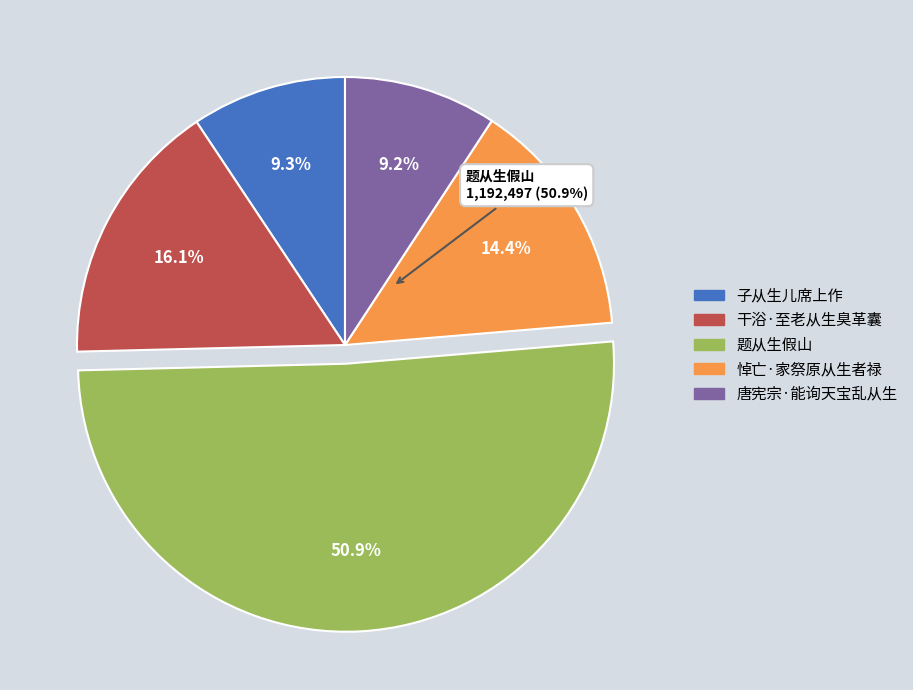

To the nearest percent, what is the difference between the largest and smallest slice percentages?

42%